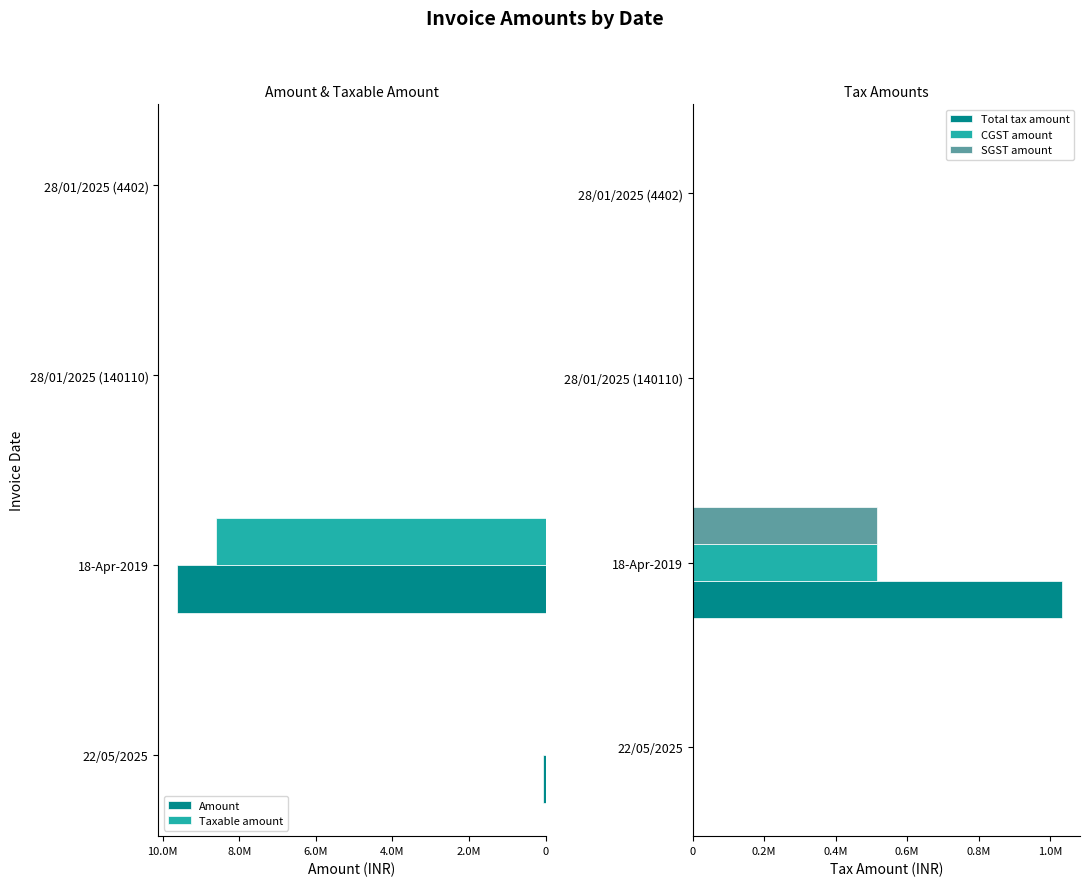

What is the spread (max minus min) of values at 22/05/2025?

67075.0